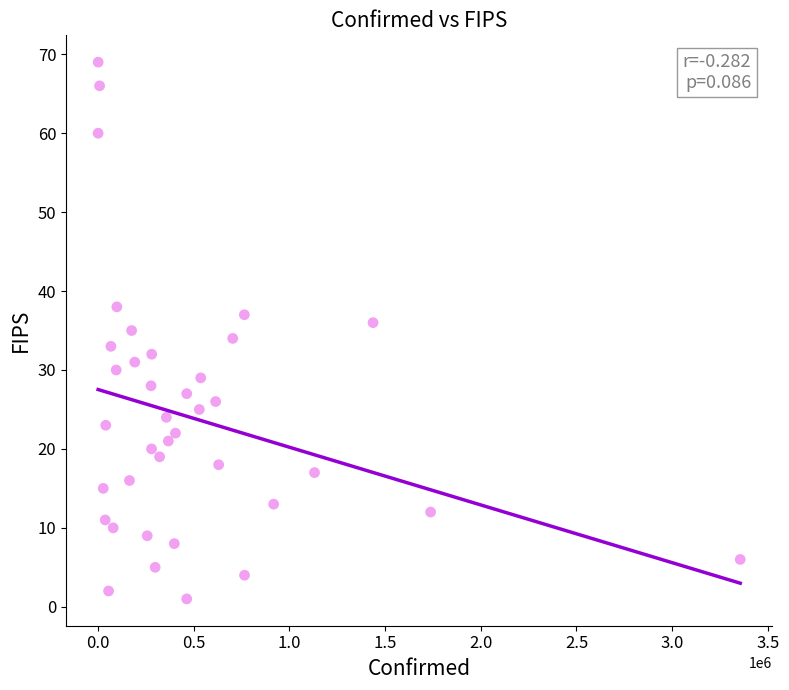

What is the range of X values (max minus min)?

3355781